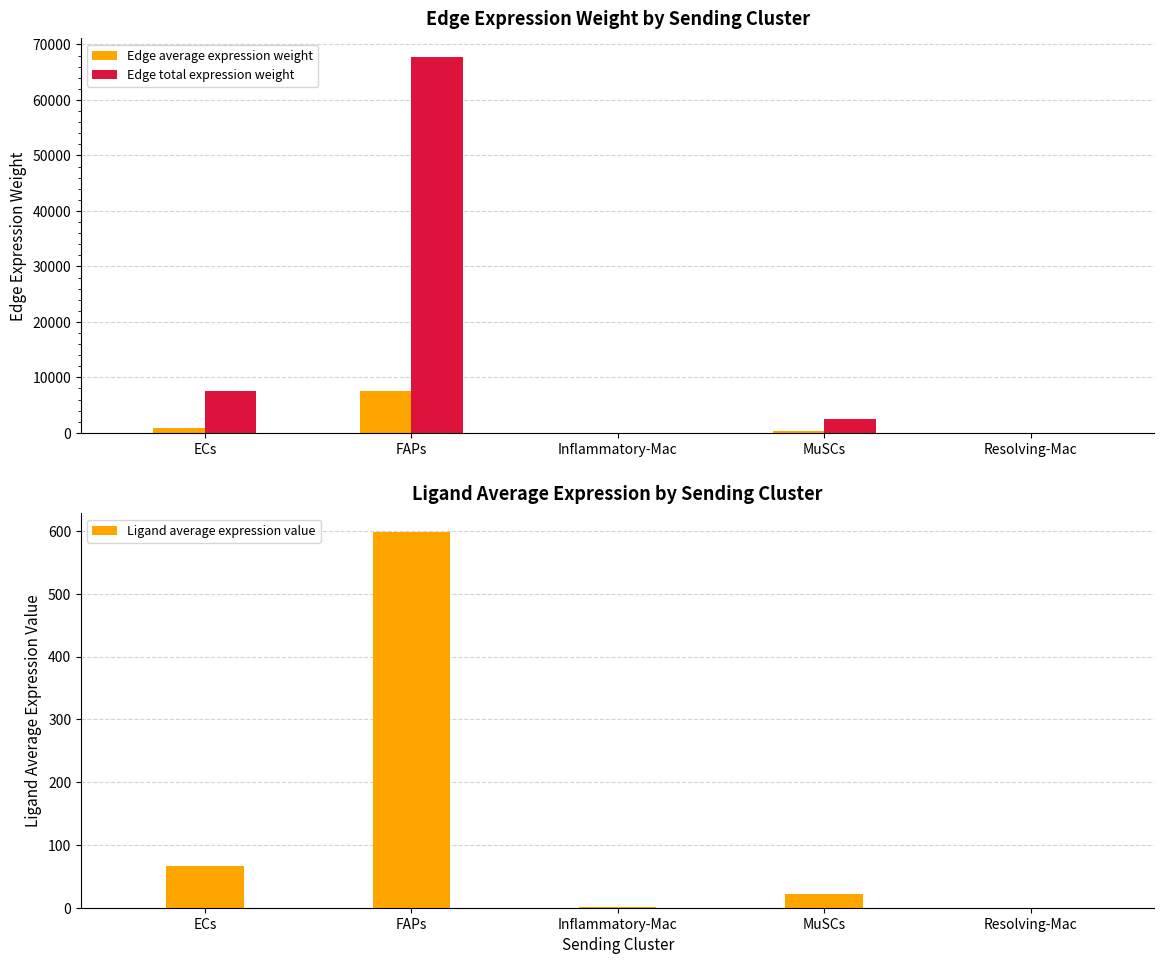

At which category is the sum across all series the highest?

FAPs